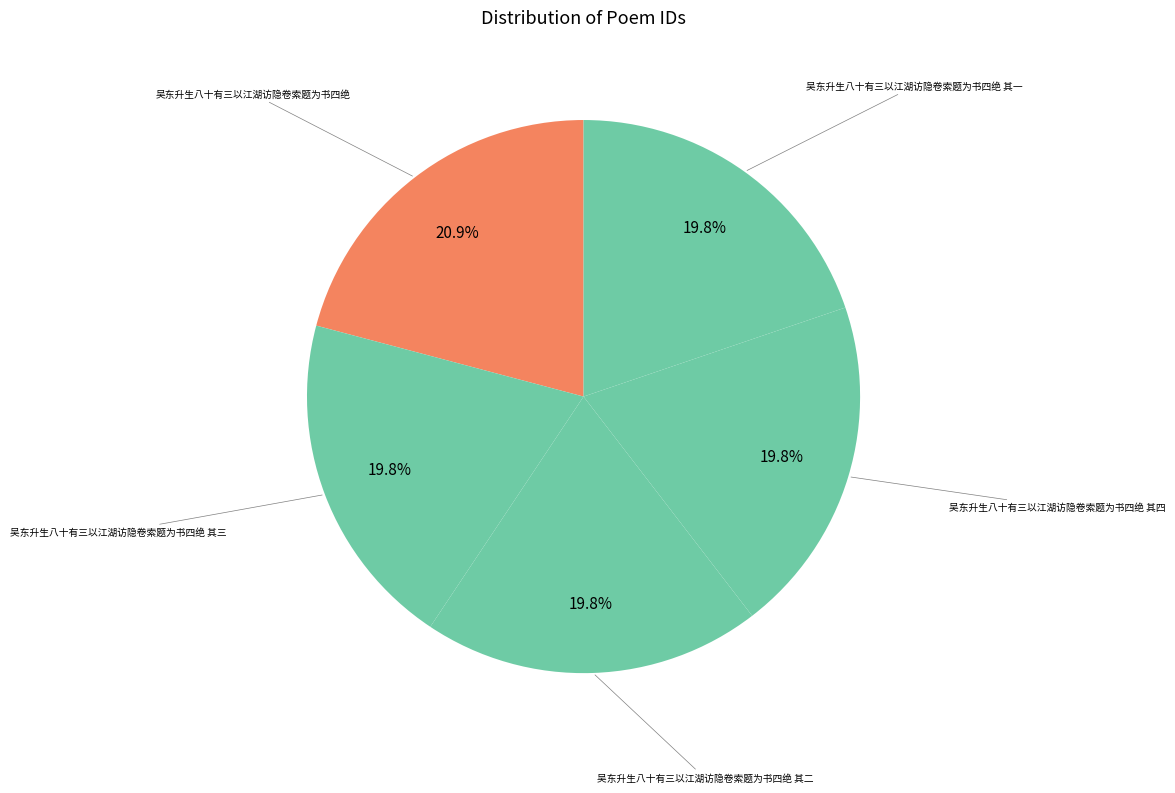

To the nearest percent, what is the average slice percentage?

20%